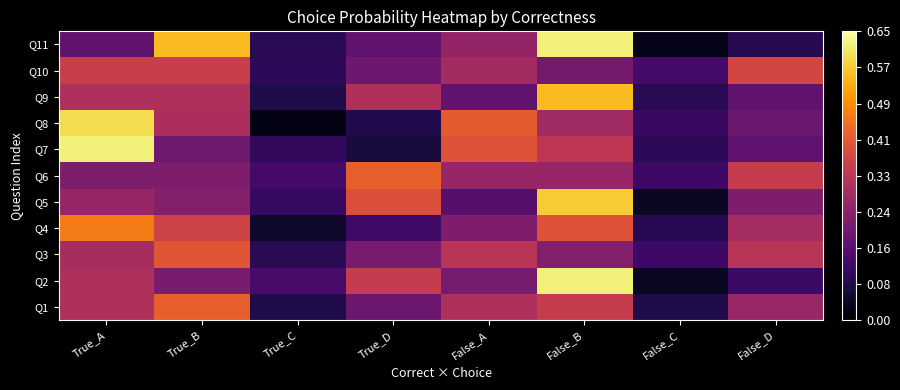

Between True_B and True_C, which is larger?

True_B